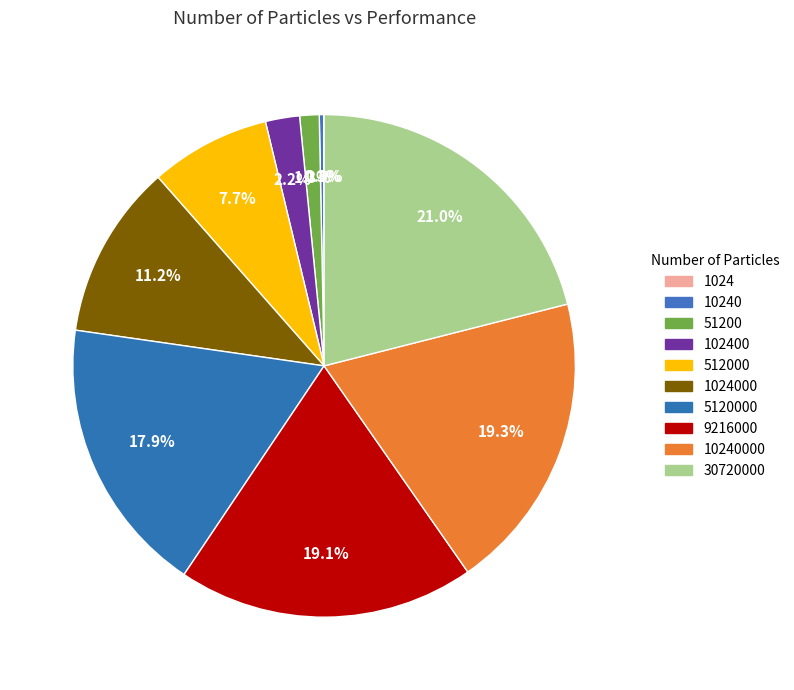

What is the largest slice in the pie chart?

30720000